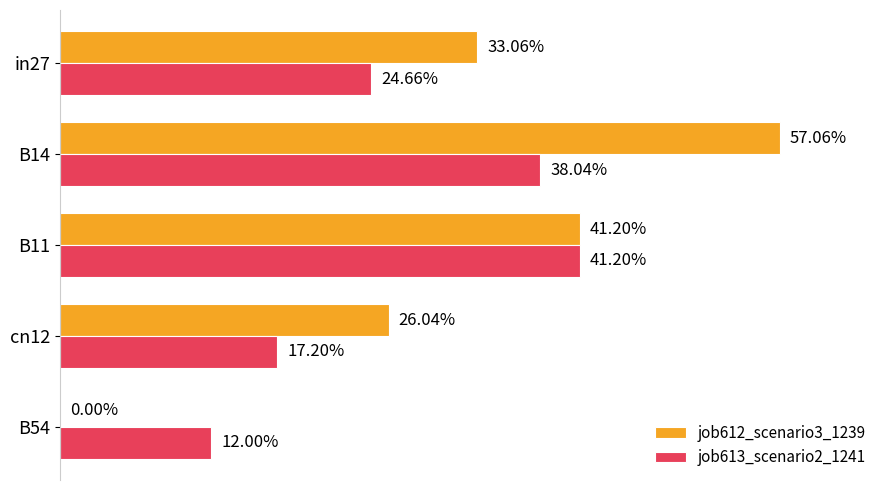

What are all the series names shown in the legend?

job612_scenario3_1239, job613_scenario2_1241